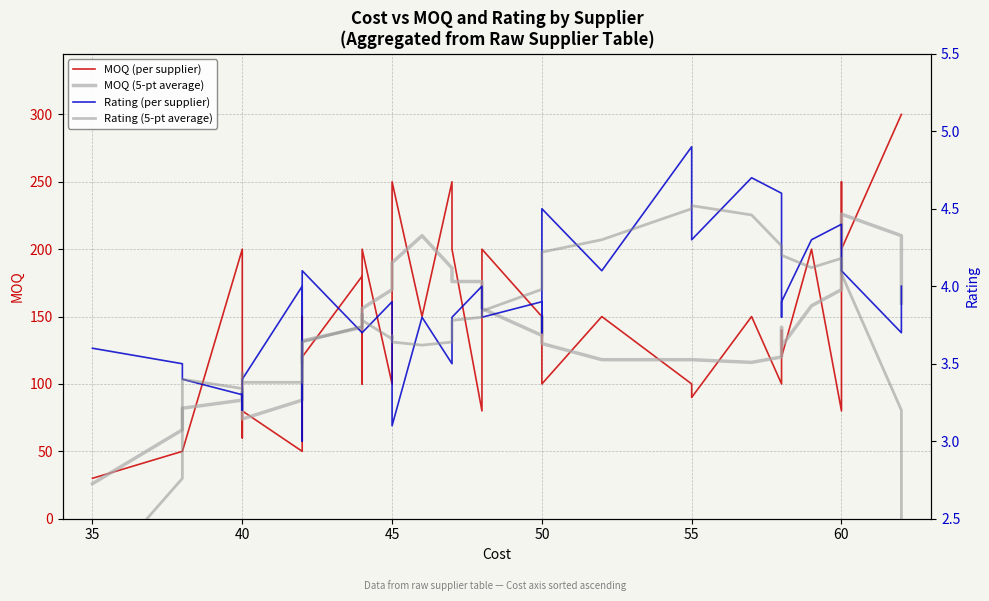

How many data points in Rating (per supplier) are above 3?

38